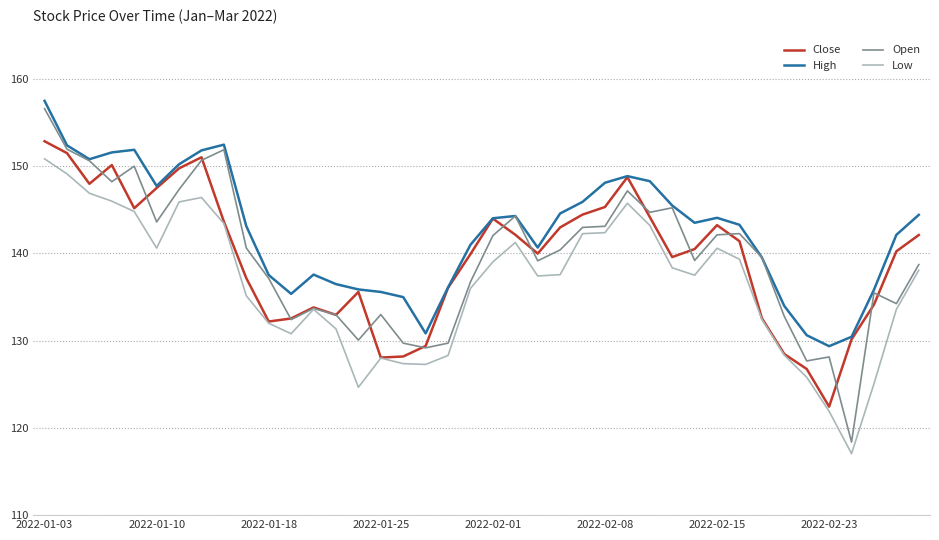

Is this an area chart (filled region under the line)?

No